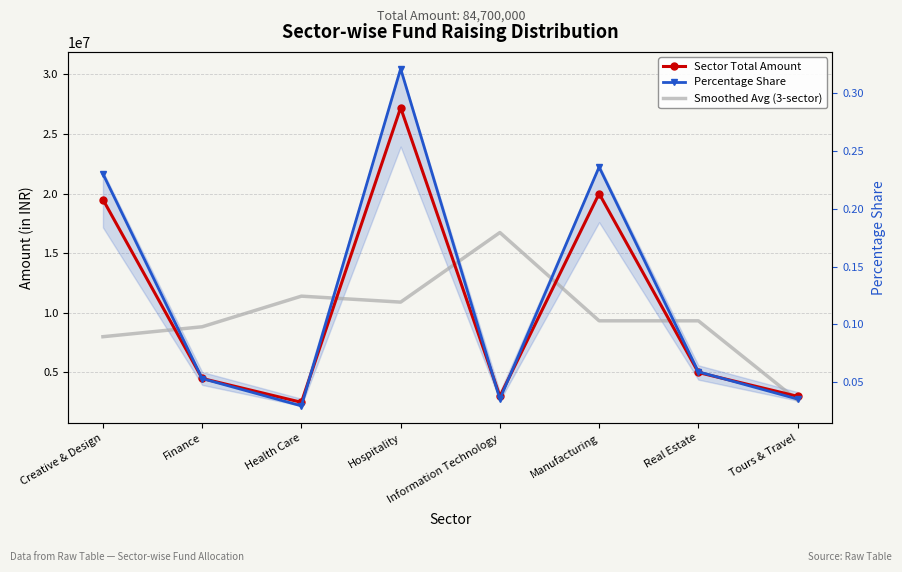

Reading left to right, extract all data points from this chart.

Sector Total Amount: 19500000.0	4500000.0	2500000.0	27200000.0	3000000.0	20000000.0	5000000.0	3000000.0
Smoothed Avg (3-sector): 8000000.0	8833333.3	11400000.0	10900000.0	16733333.3	9333333.3	9333333.3	2666666.7
Percentage Share: 0.2	0.1	0.0	0.3	0.0	0.2	0.1	0.0